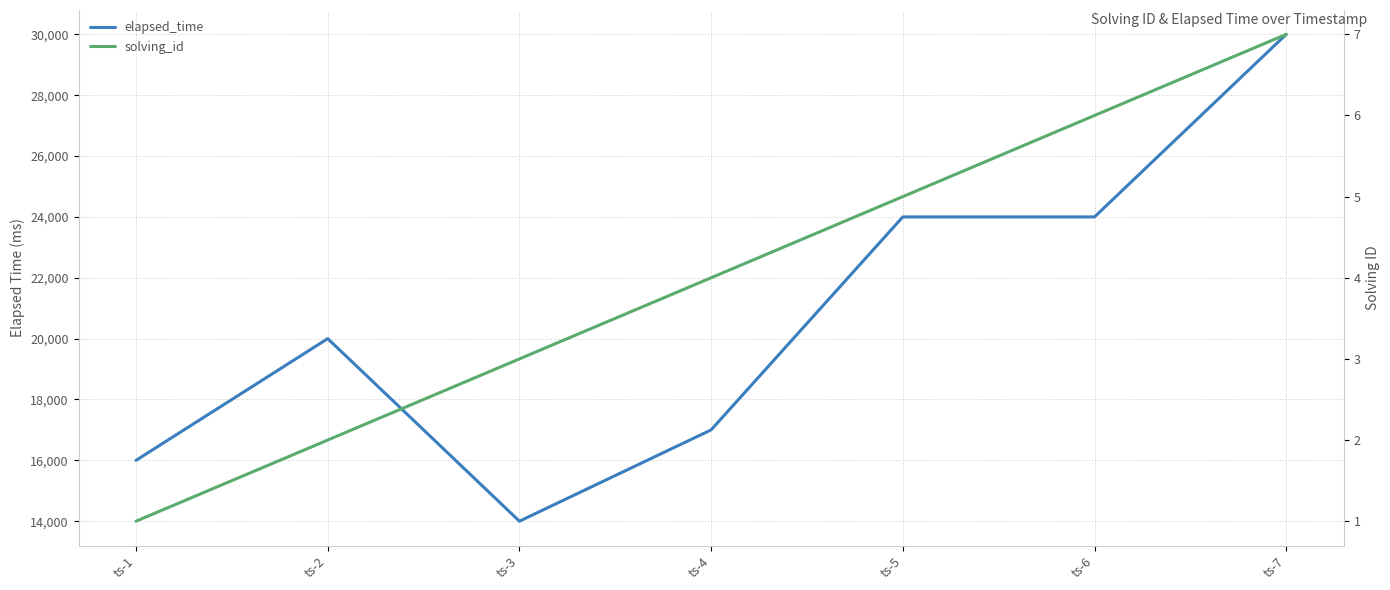

How many data points in elapsed_time are less than 20000?

3